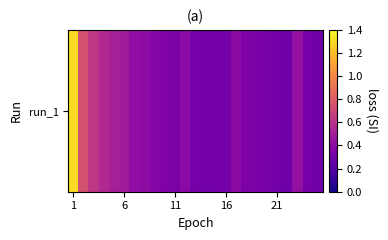

What is the difference between the maximum and second lowest values?

1.0